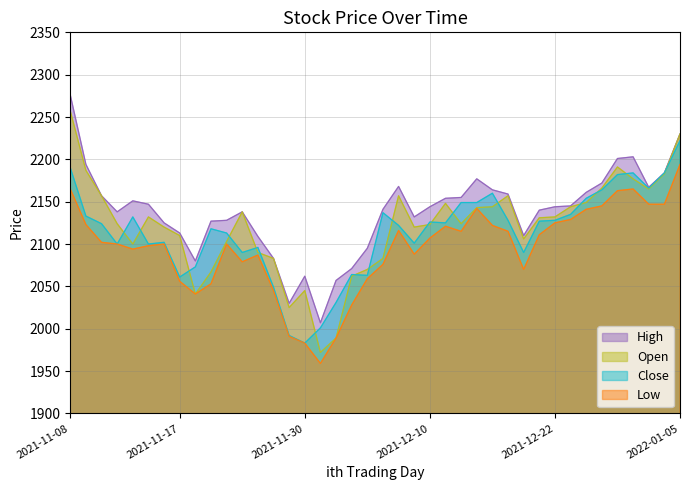

What is the approximate value of high at 2022-01-05, to the nearest 10?

2230